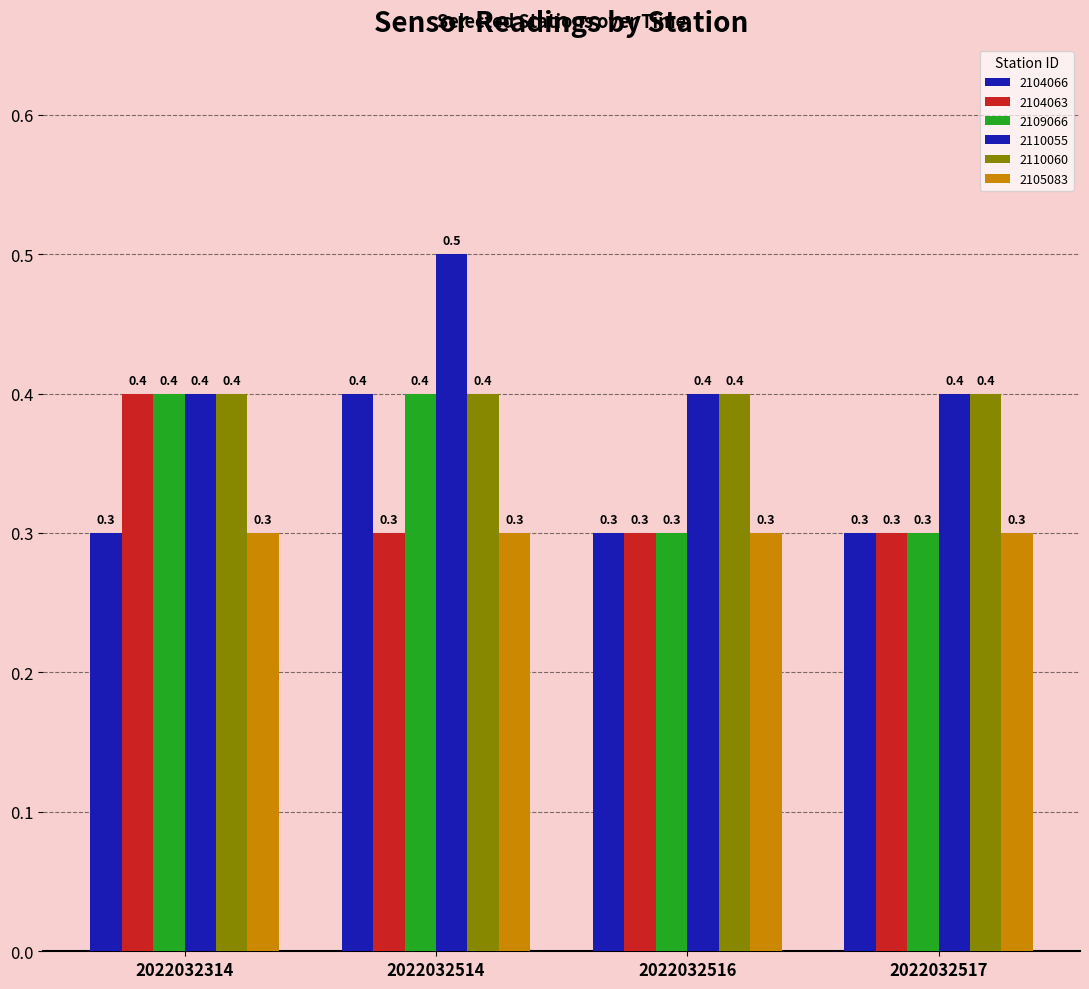

What is the difference between the highest and lowest values at 2022032516?

0.1